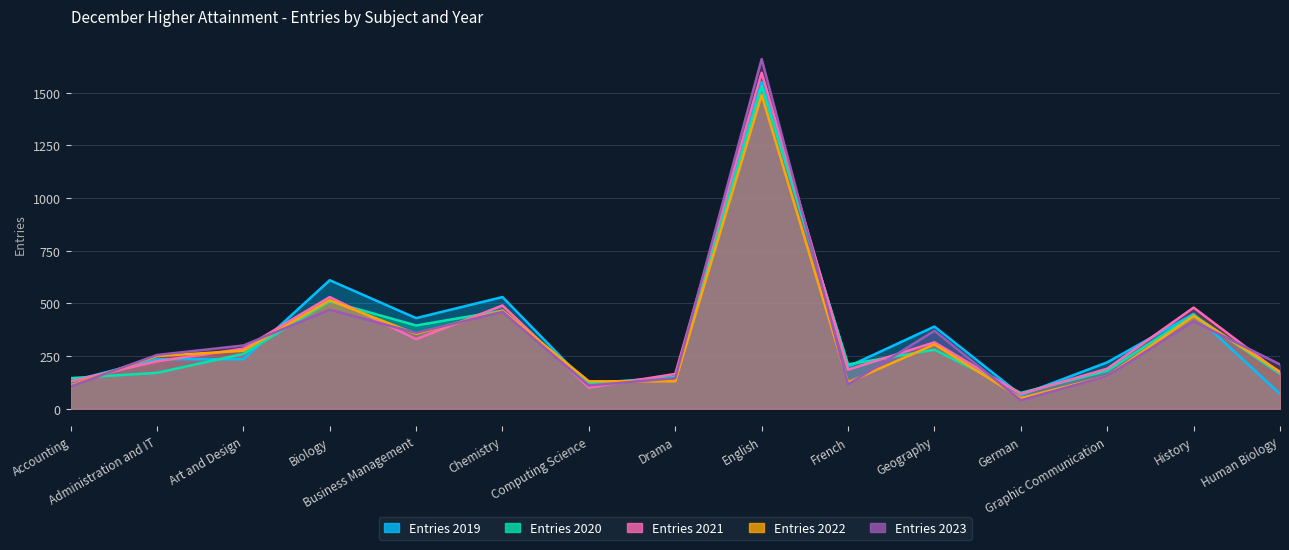

Reading left to right, list all the values displayed in this chart.

Entries 2019: 130	235	235	610	430	530	110	150	1550	200	390	65	220	450	70
Entries 2020: 145	170	260	510	395	465	120	150	1530	210	280	75	180	445	165
Entries 2021: 130	225	285	530	330	490	100	165	1595	185	315	70	190	480	170
Entries 2022: 110	250	275	515	355	465	130	130	1490	125	305	50	155	440	175
Entries 2023: 105	255	300	470	360	460	110	145	1660	115	370	40	155	415	210